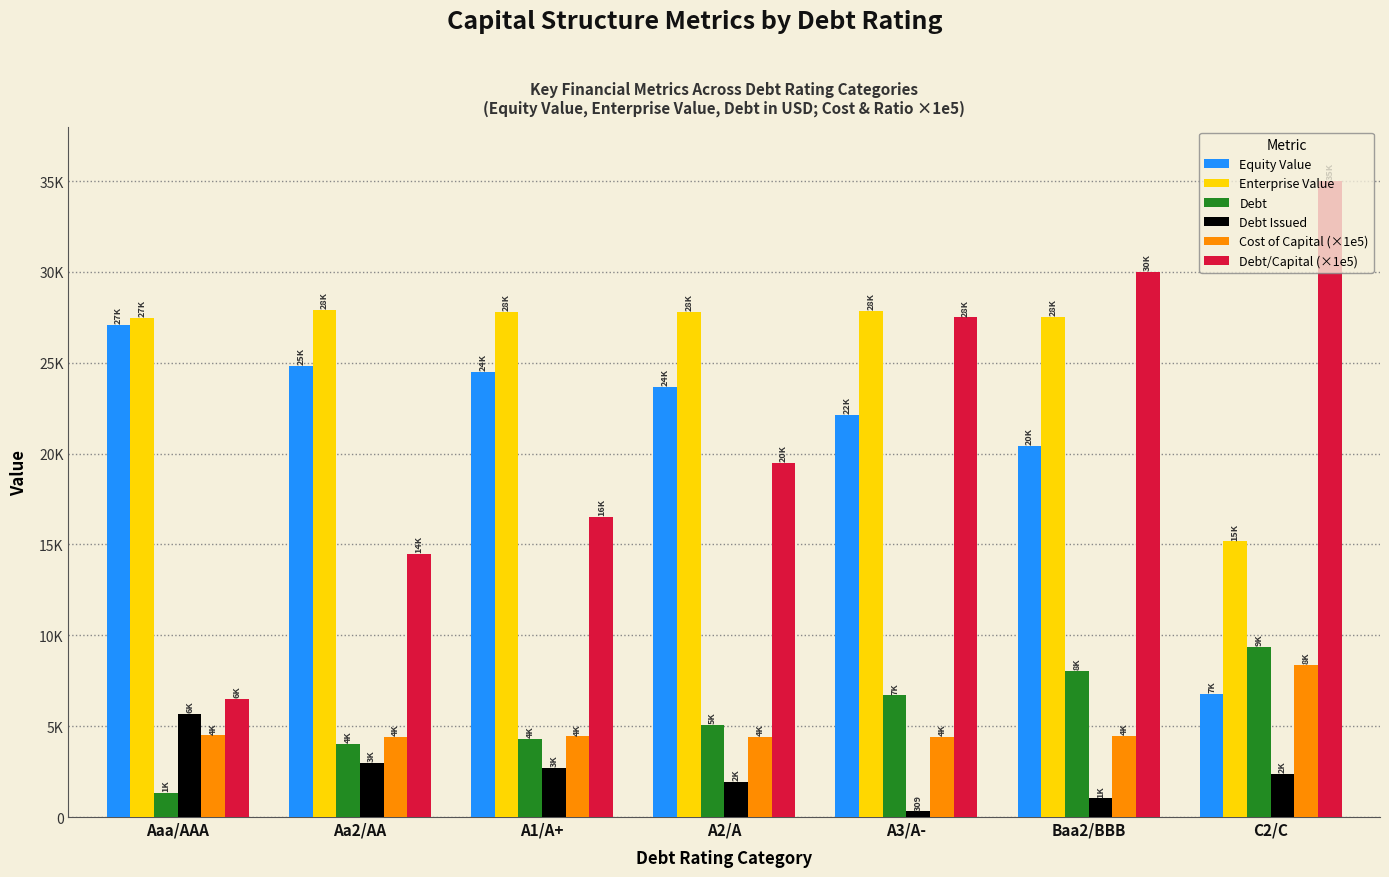

What is the total value across all series at A1/A+?

80200.2